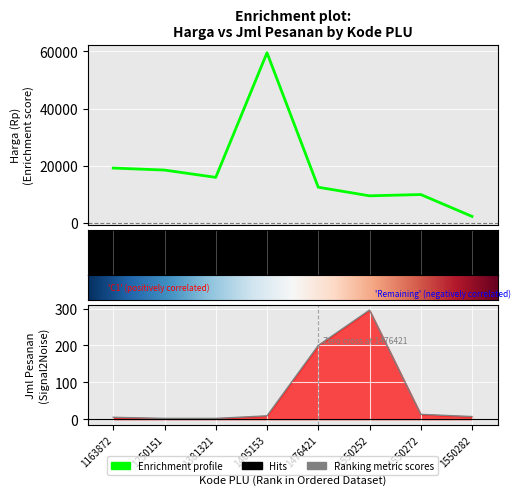

Reading left to right, list all the values displayed in this chart.

Harga (Rp): 1163872=19200	1250151=18500	1381321=15950	1405153=59500	1476421=12500	1550252=9500	1550272=9950	1550282=2300
Jml Pesanan: 1163872=5	1250151=2	1381321=2	1405153=9	1476421=200	1550252=296	1550272=13	1550282=7